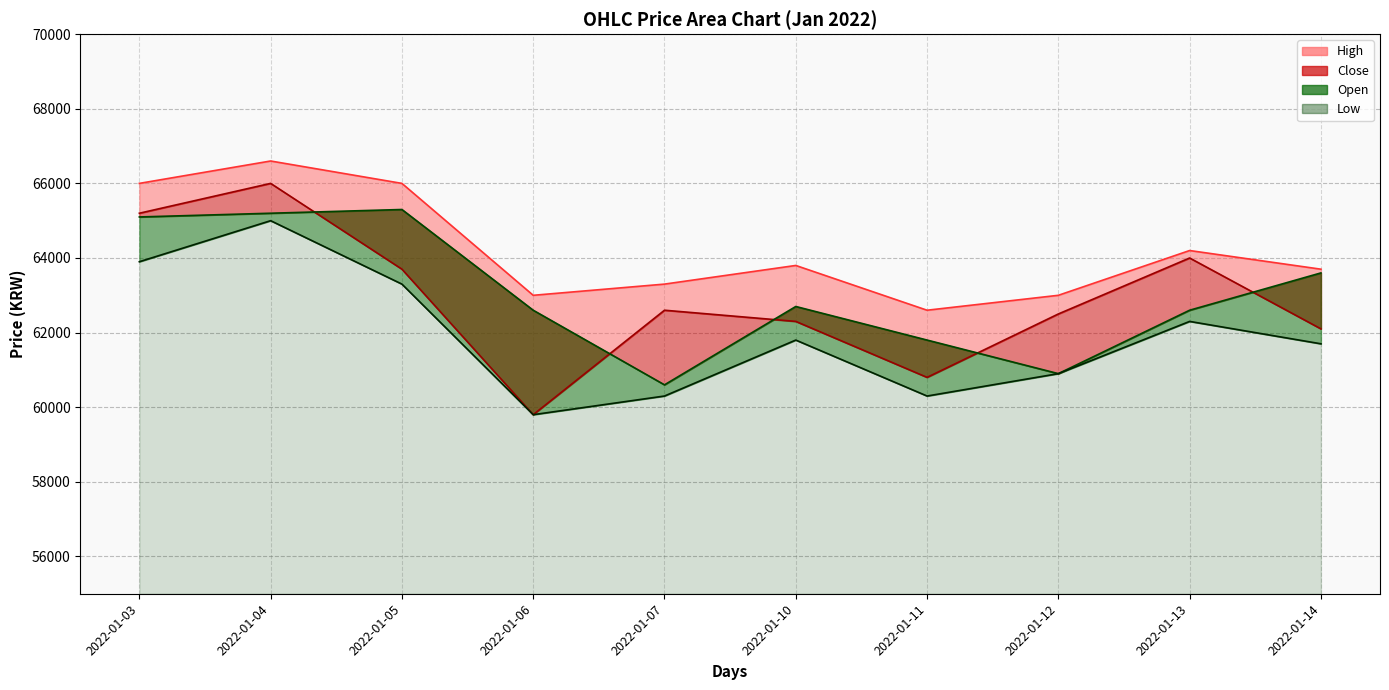

How many series are shown in this chart?

4